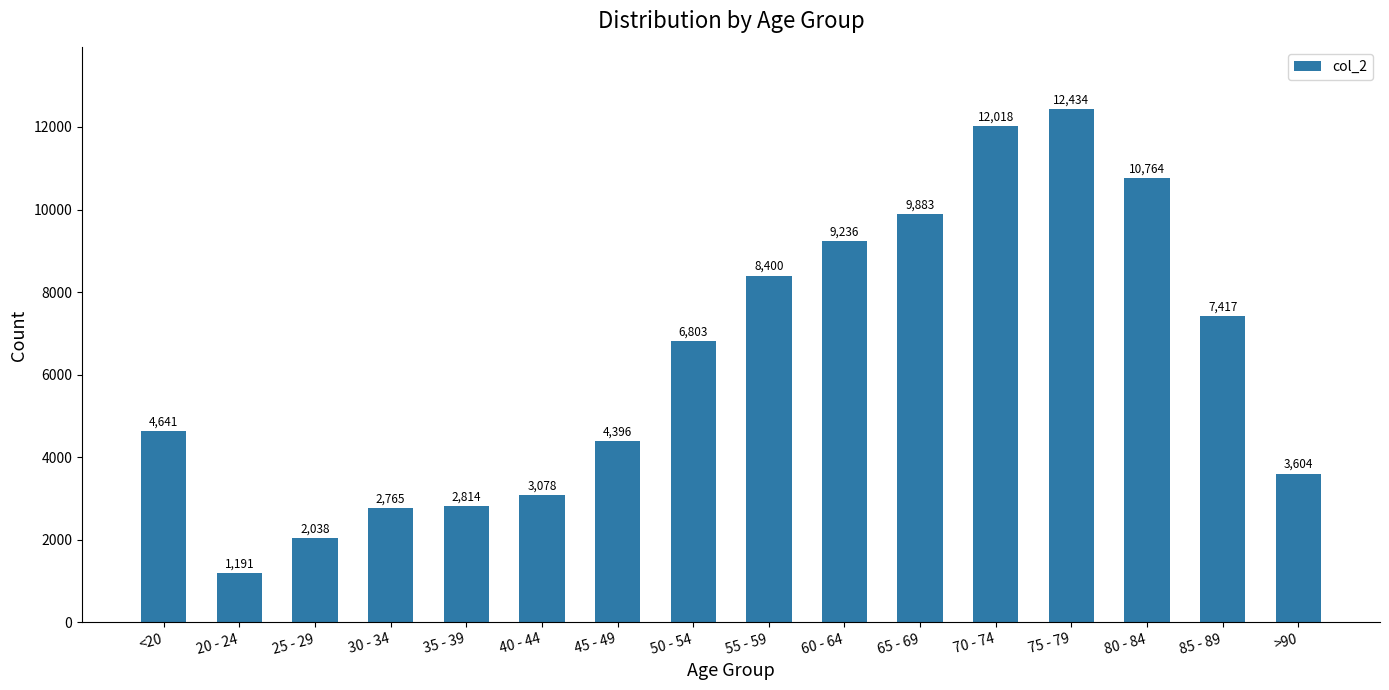

How many data points does each series have?

16